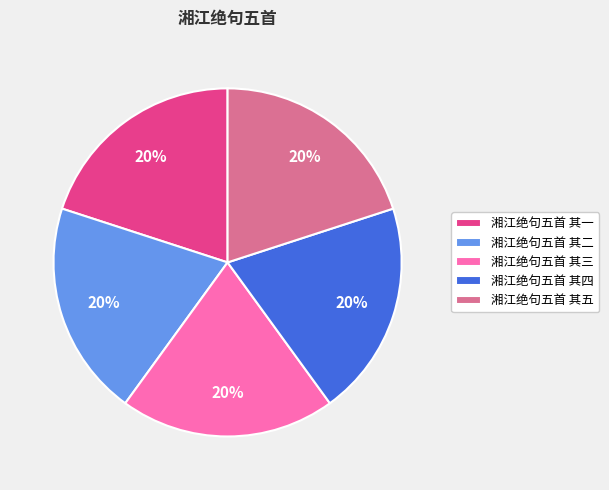

Count the number of slices in the pie.

5